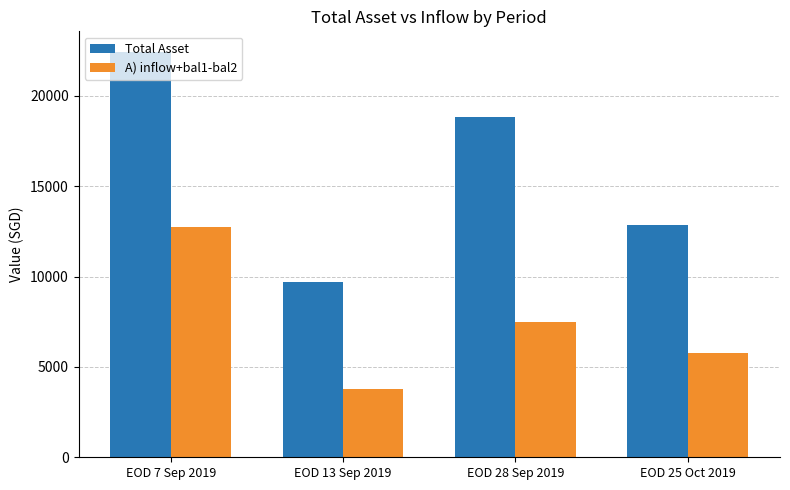

Between EOD 7 Sep 2019 and EOD 13 Sep 2019, which series saw the biggest shift?

Total Asset